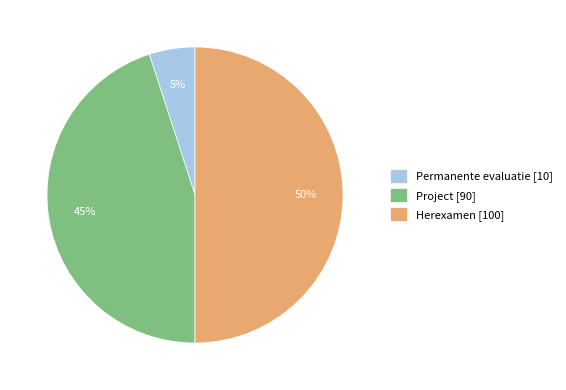

How many slices are in this pie chart?

3